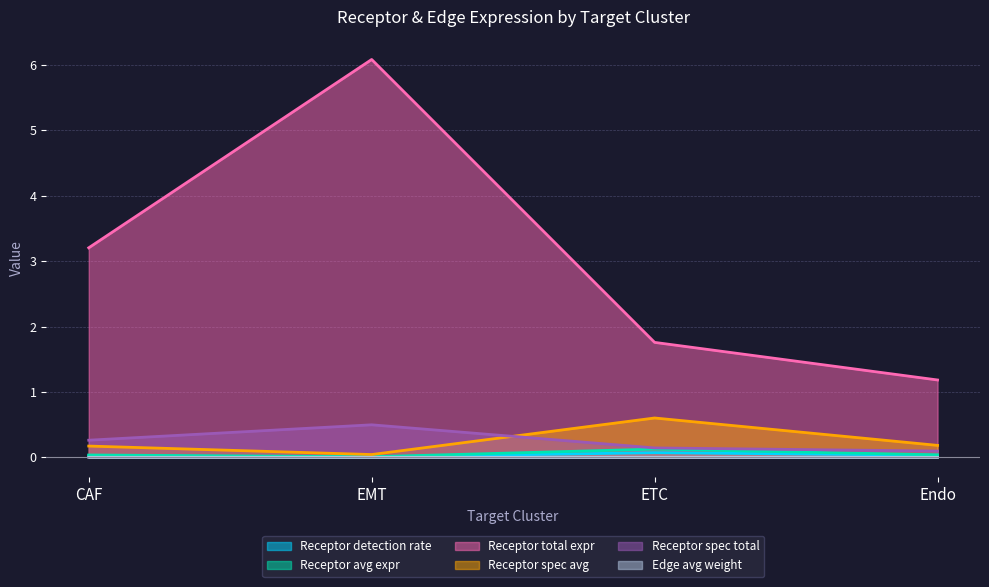

The Receptor detection rate series shows 0.0 at CAF. True or false?

False